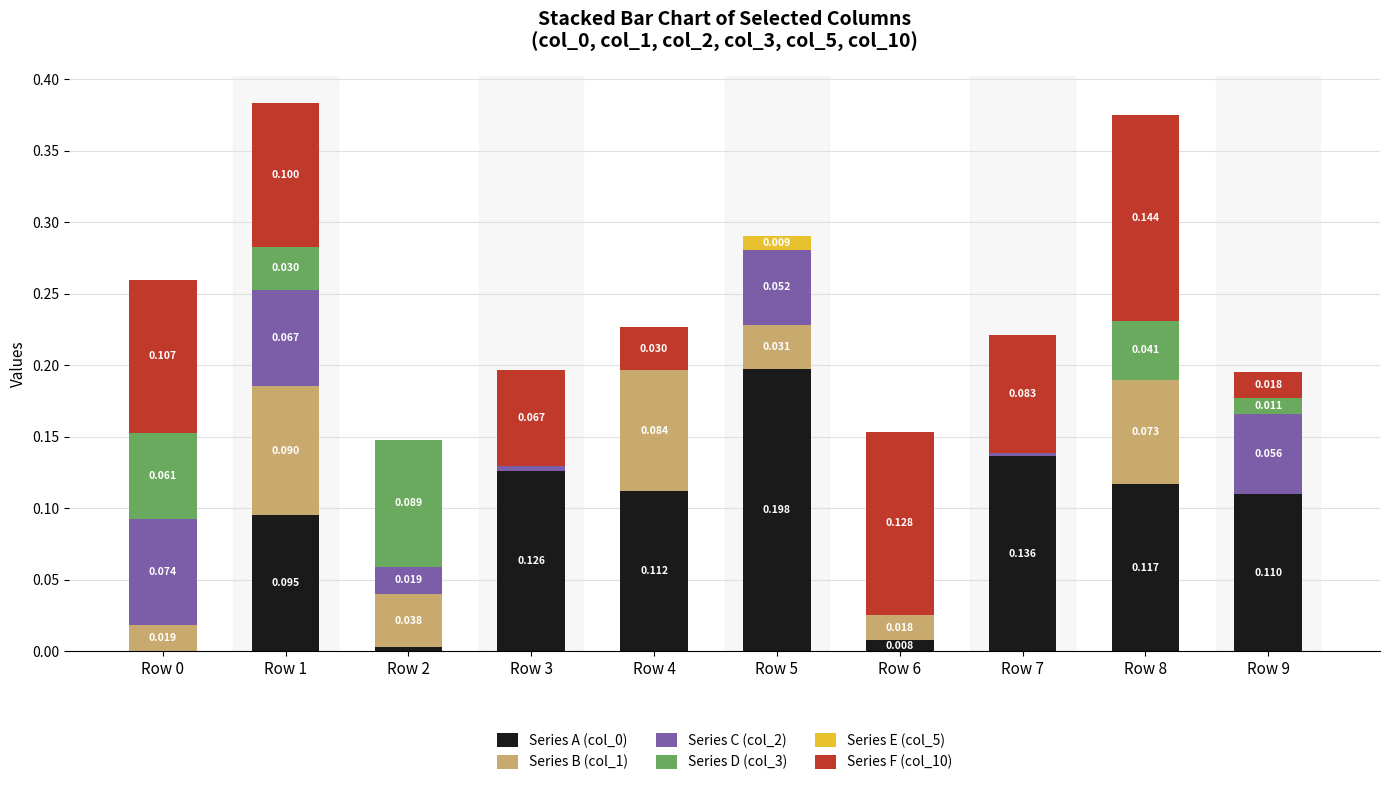

How many values in the Series A (col_0) series exceed 0?

9